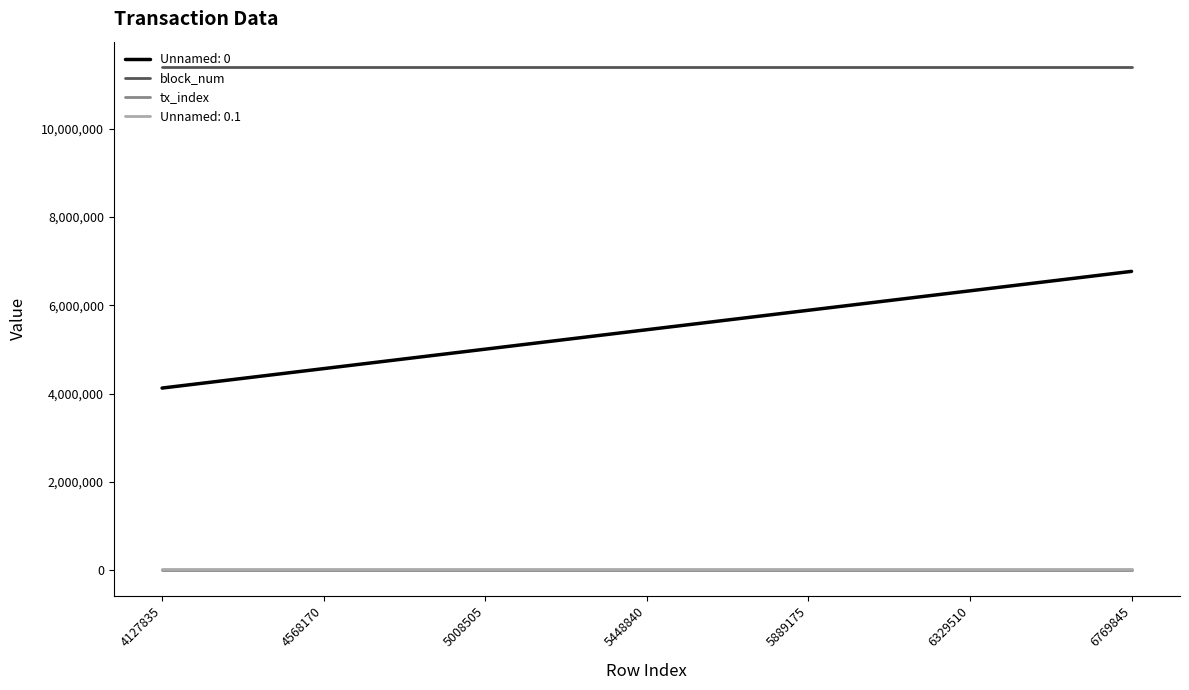

The value of tx_index at 4127835 is 112. True or false?

True